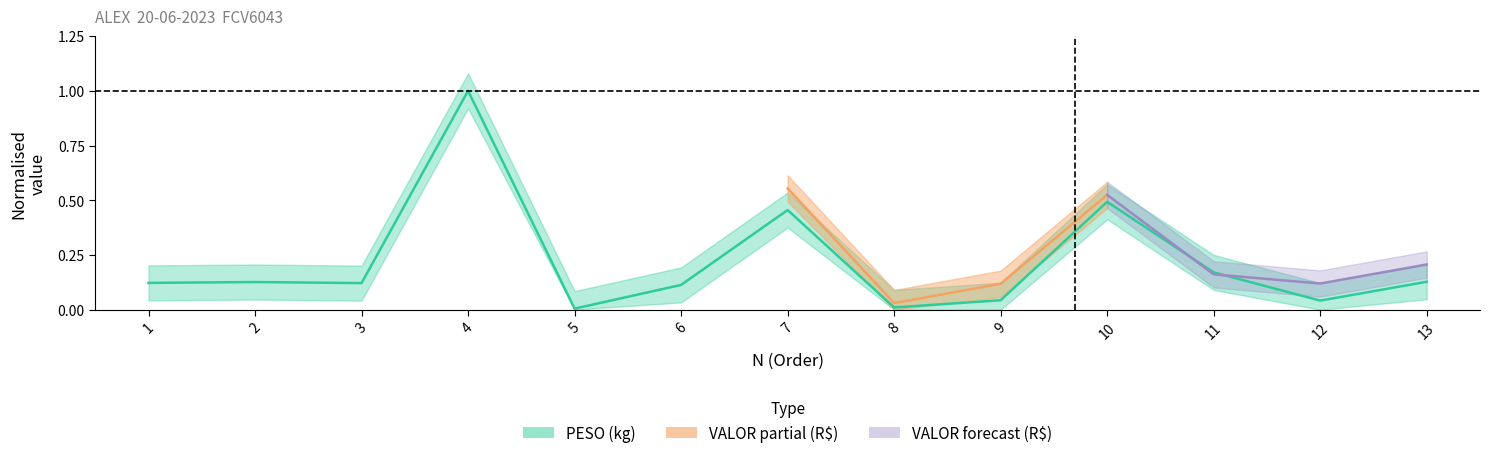

Approximately how many times larger is the value at 2 compared to 4?

0.1